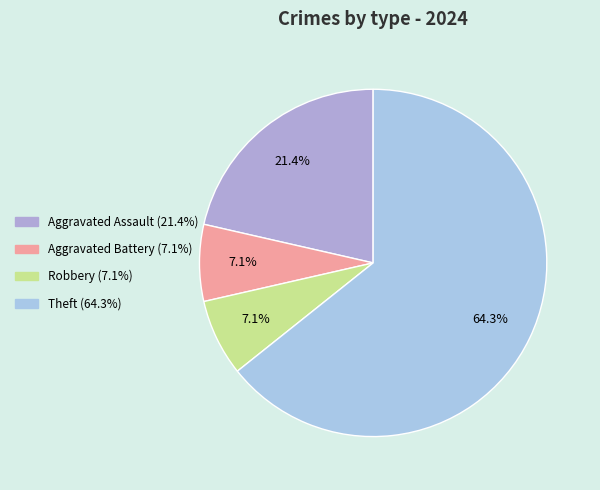

Which has a higher value, Robbery or Aggravated Assault?

Aggravated Assault